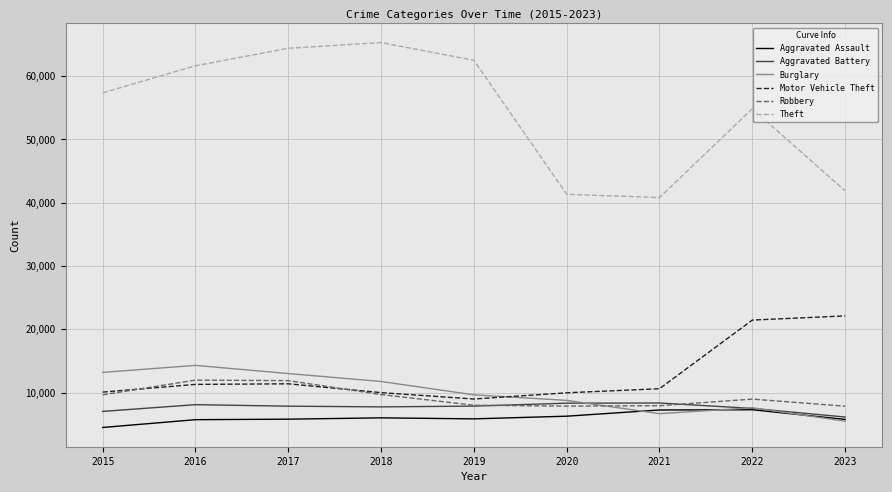

What is the difference between the Theft values at 2020 and 2022?

13511